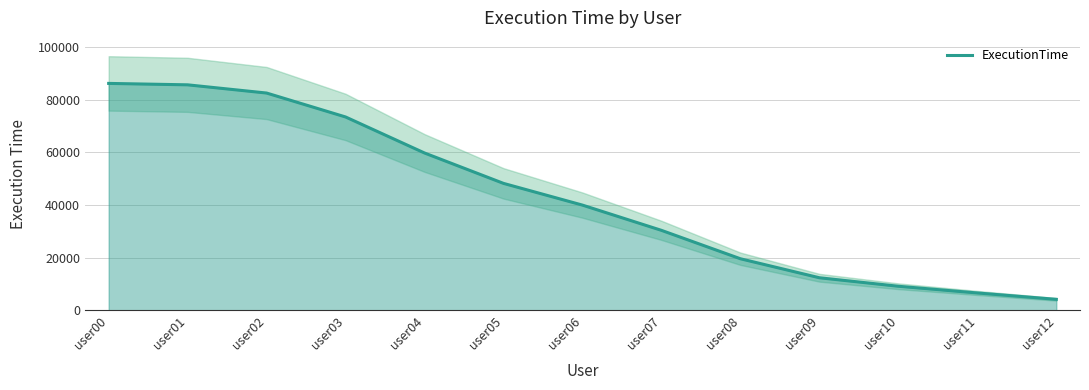

What is the sum of the values at user10 and user07?

39439.8